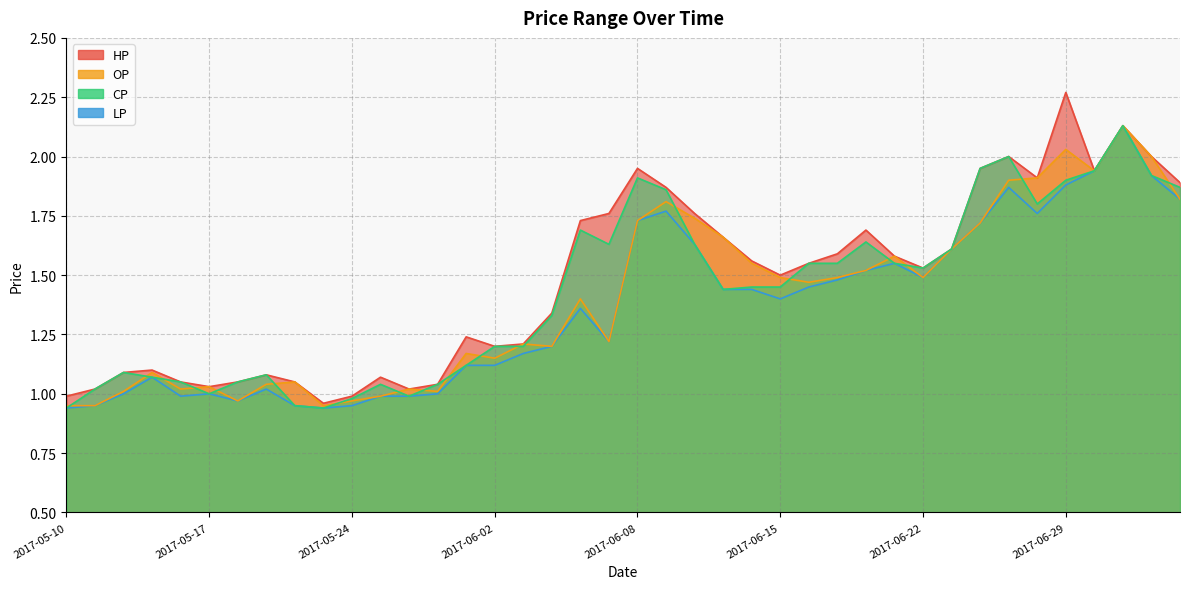

The value of CP at 2017-05-19 is 1.1. True or false?

True